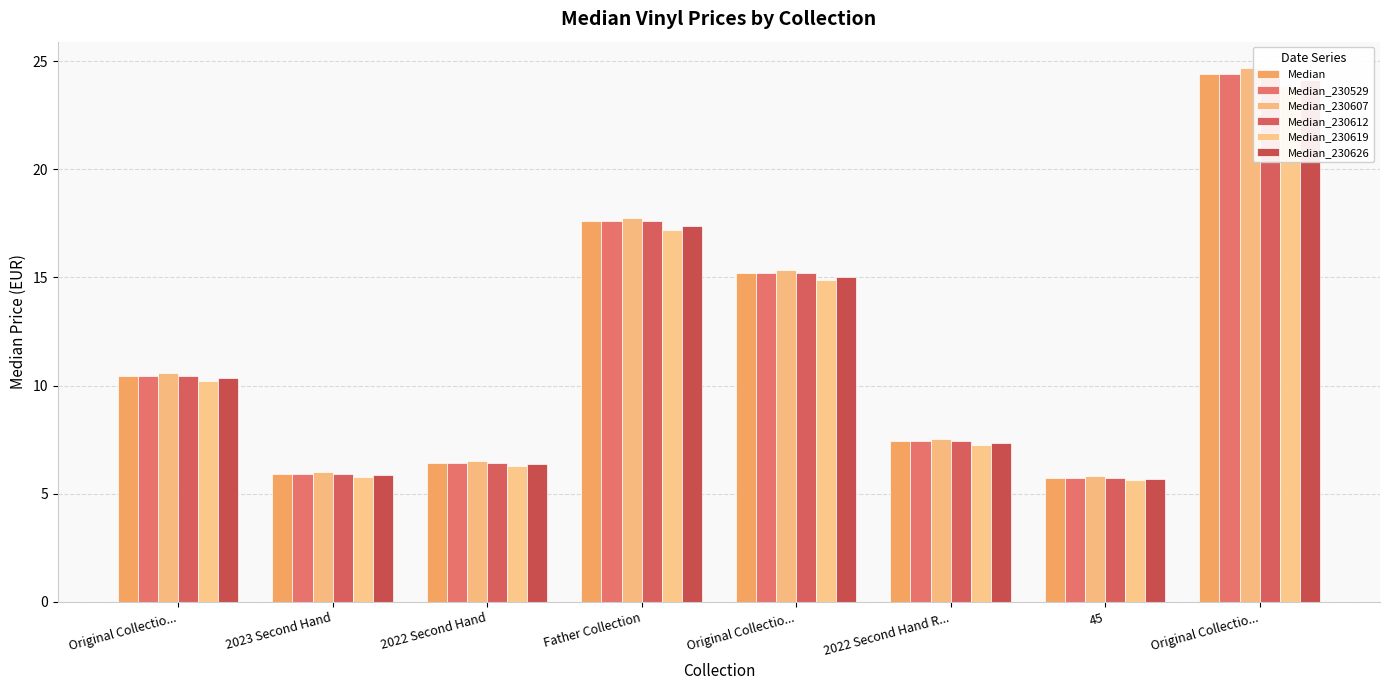

True or false: Median_230607 has a value of 8.1 at 45.

False